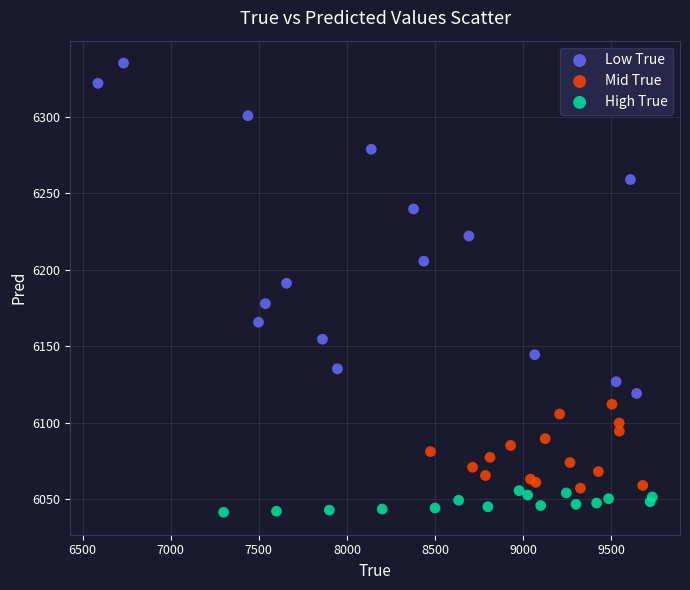

Which series reaches the maximum Y coordinate?

Low True